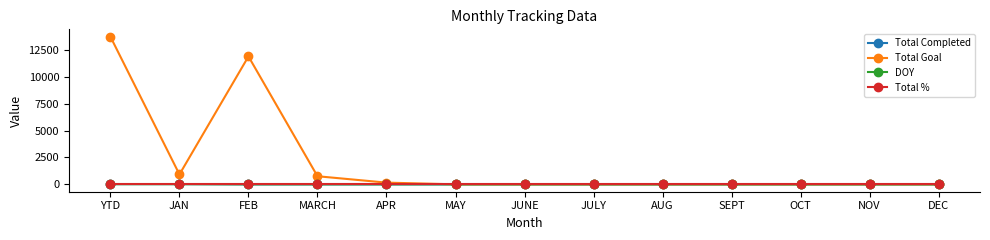

Which series changed the most between FEB and DEC?

Total Goal